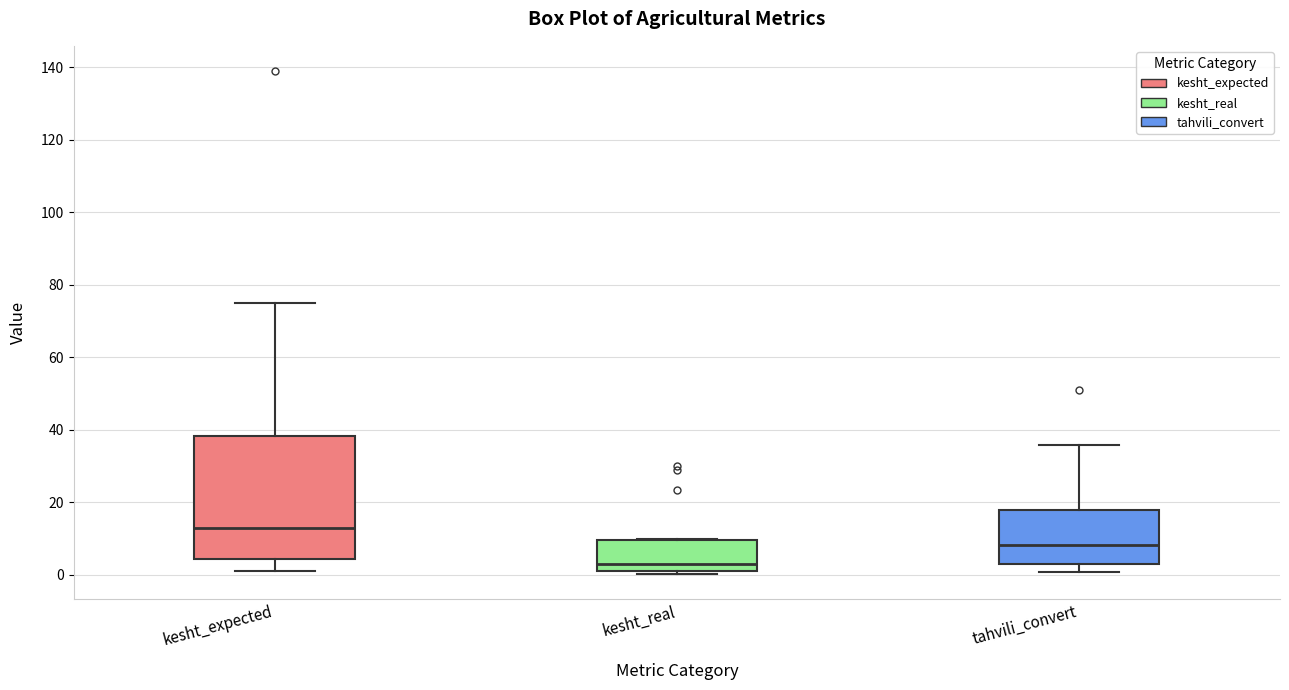

Reading left to right, read every box against the y-axis: the position of its median line, the range the box covers, and the ends of its whiskers. The values are not printed on the chart, so give them approximately, as read against the axis.

kesht_expected: median 14, box 4 to 38, whiskers 2 to 76
kesht_real: median 4, box 2 to 10, whiskers 0 to 10
tahvili_convert: median 8, box 4 to 18, whiskers 0 to 36